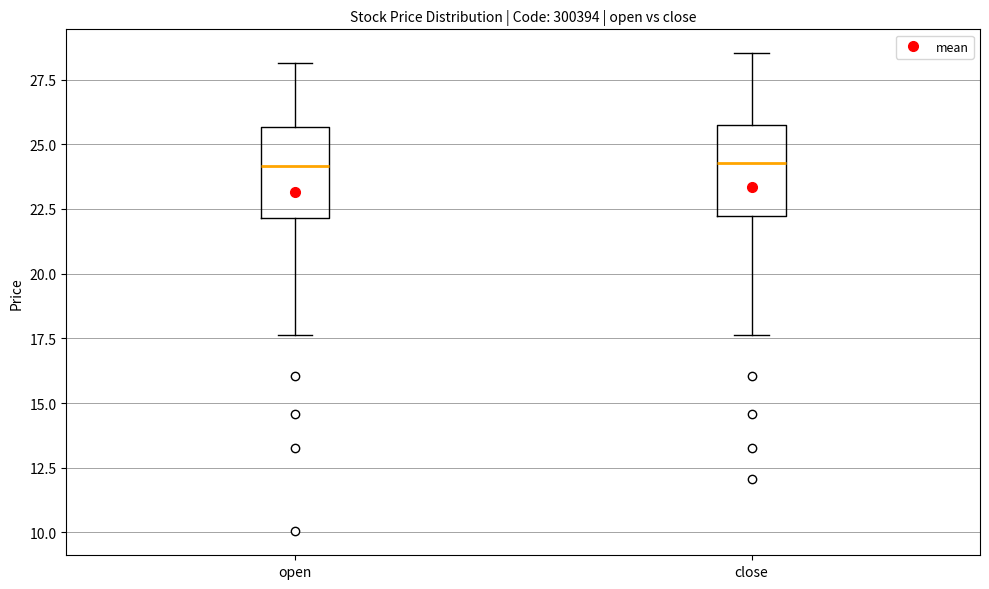

Reading left to right, transcribe this box plot: for each box, give where its median line is, the range the box spans, and where its two whiskers end, as read against the y-axis. The values are not printed on the chart, so give them approximately, as read against the axis.

open: median 24.0, box 22.0 to 25.5, whiskers 17.5 to 28.0
close: median 24.5, box 22.0 to 25.5, whiskers 17.5 to 28.5